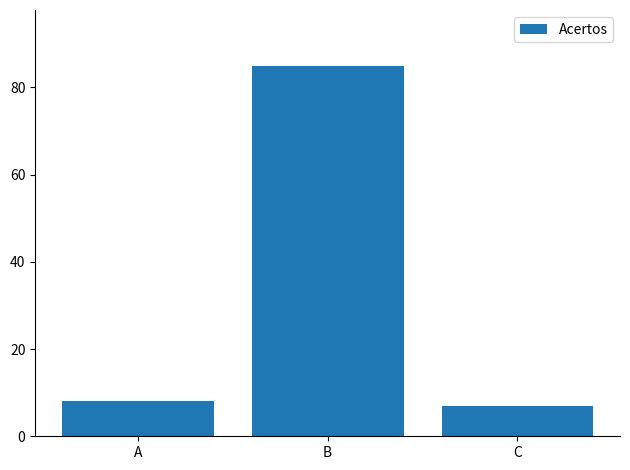

What is the sum of the values at C and B?

92